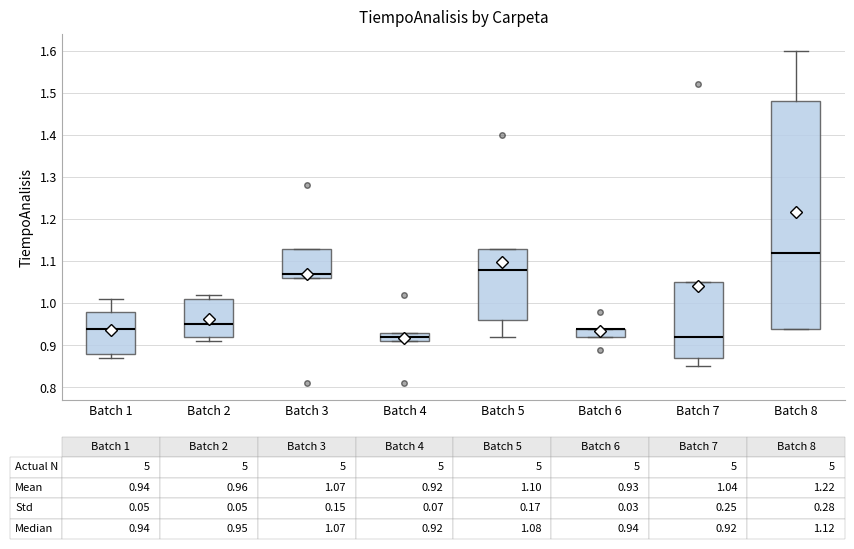

Which box is the tallest, from its lower edge to its upper edge?

Batch 8